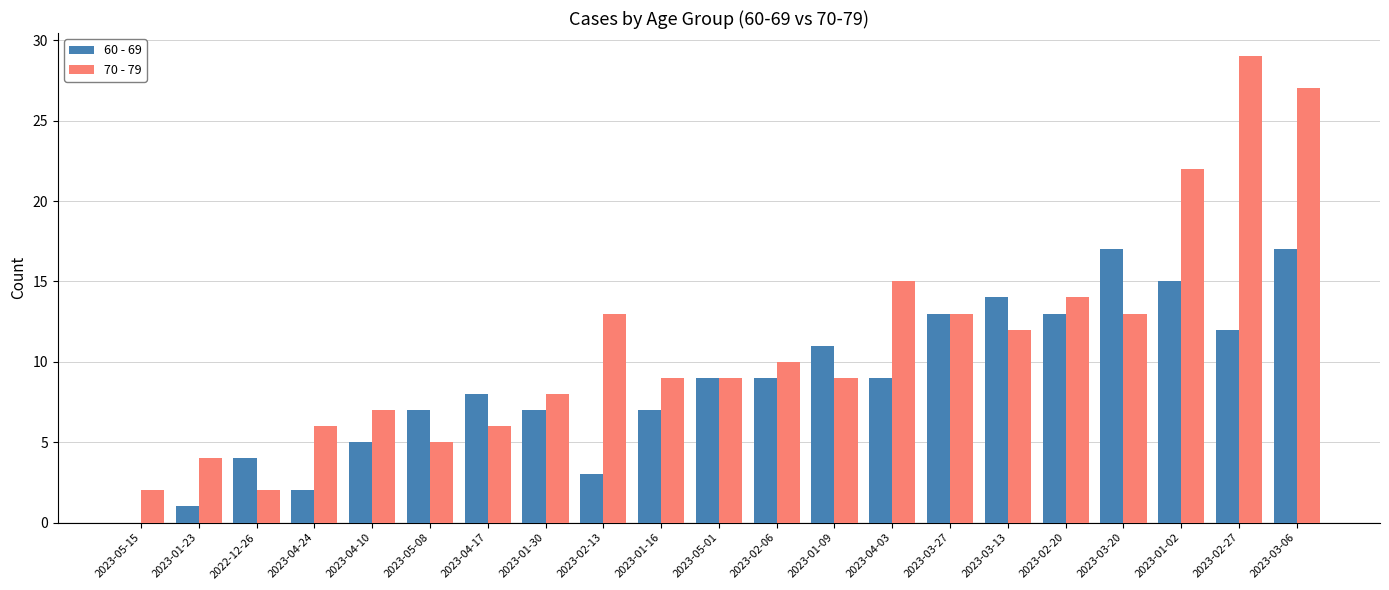

Between 2023-02-13 and 2023-01-02, which series saw the biggest shift?

60 - 69